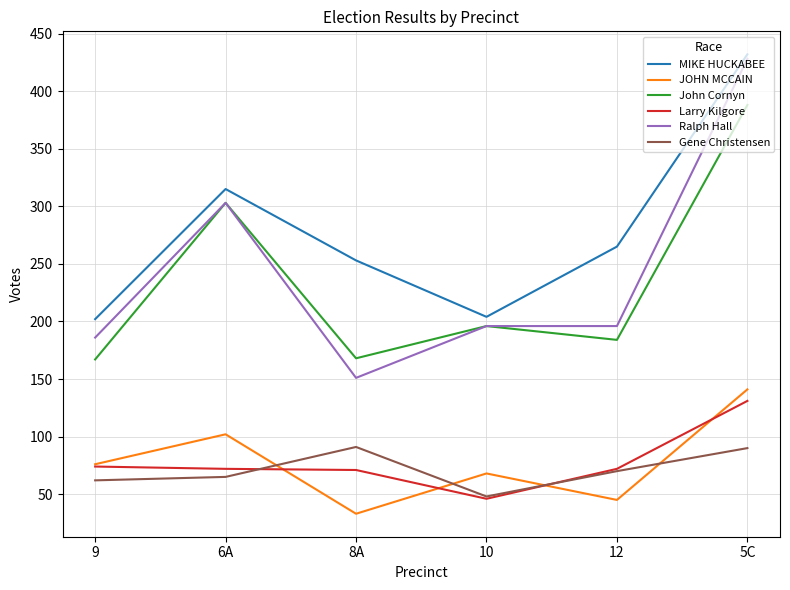

True or false: JOHN MCCAIN has a value of 102 at 6A.

True